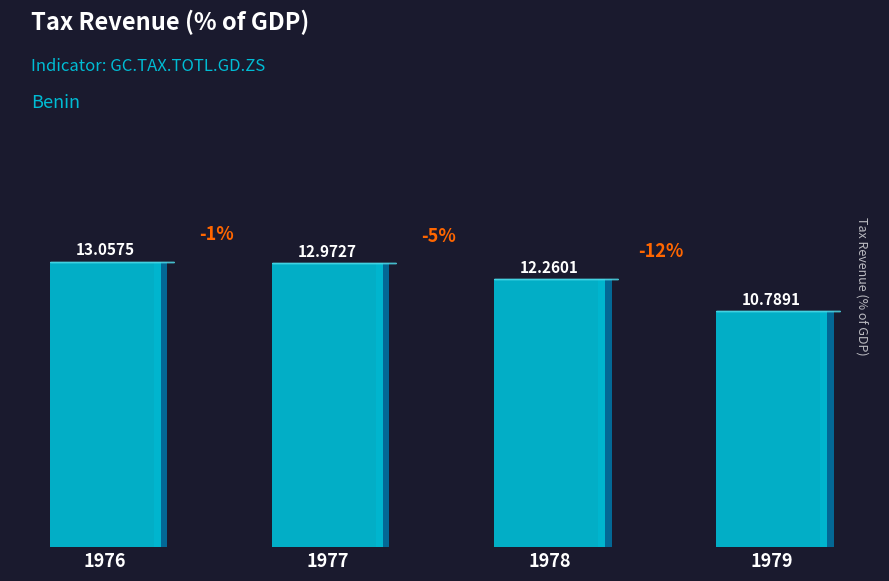

Which has a higher value, 1978 or 1977?

1977